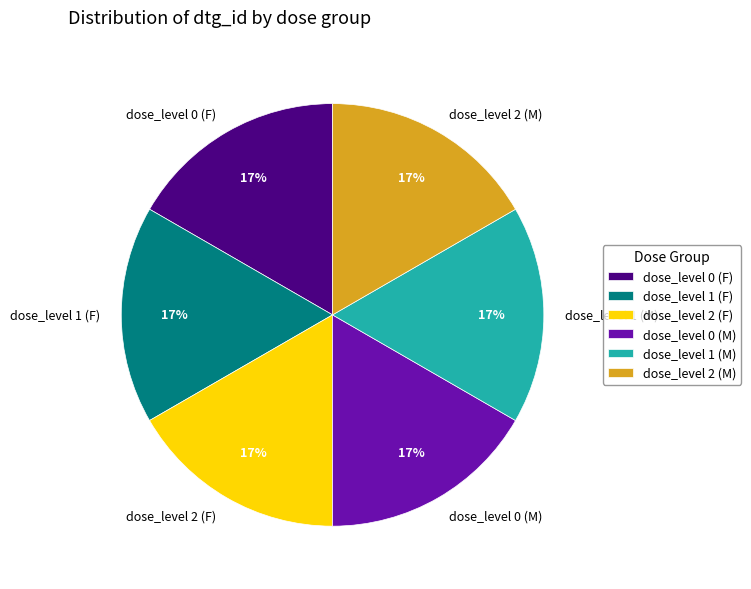

Combined, do dose_level 0 (M) and dose_level 1 (M) account for over 50%?

No